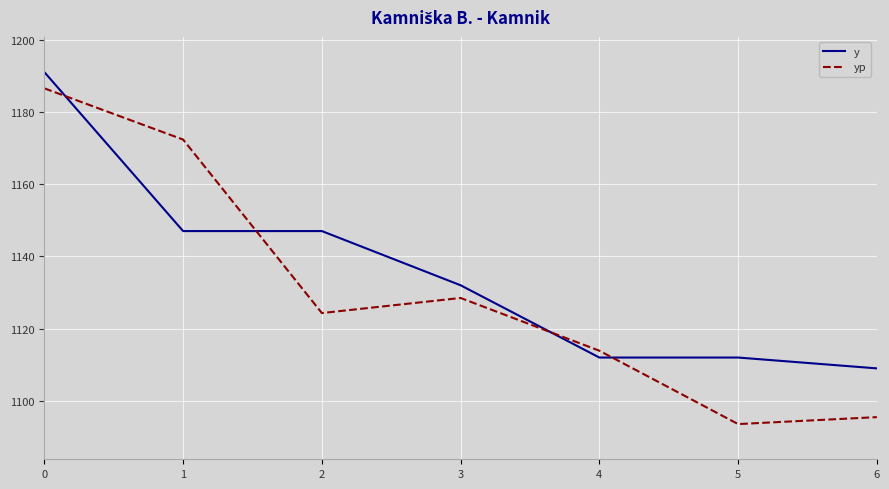

What is the spread (max minus min) of values at 5?

18.4